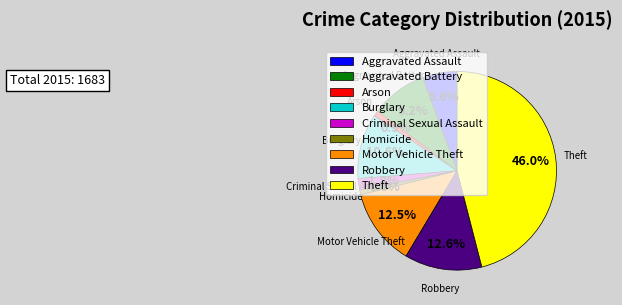

Which category has the biggest portion of the pie?

Theft